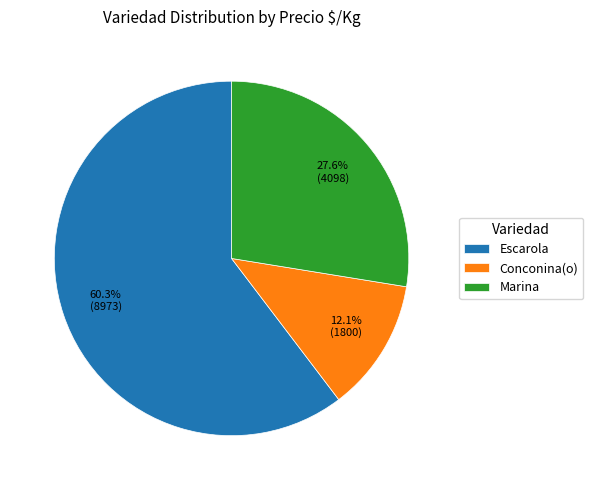

Count the number of slices in the pie.

3